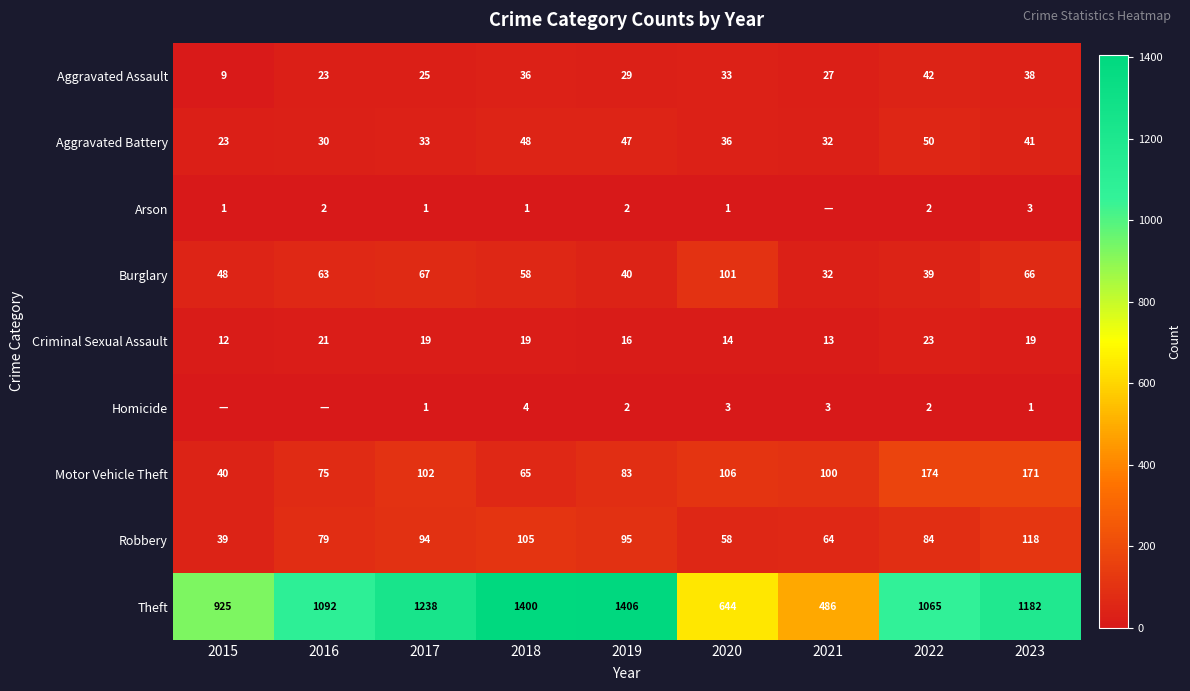

Between 2015 and 2017, which is larger?

2017